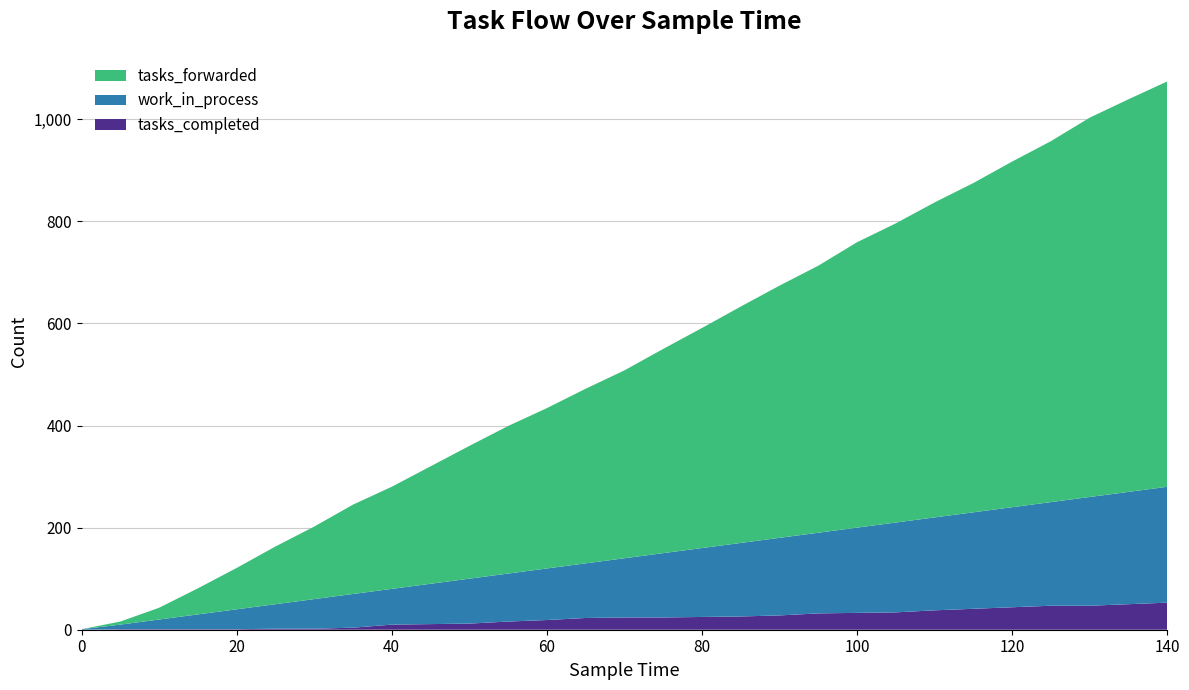

Reading left to right, list all the values displayed in this chart.

work_in_process: 0=1	5=9	10=19	15=29	20=39	25=48	30=58	35=66	40=70	45=79	50=88	55=94	60=101	65=107	70=116	75=126	80=135	85=144	90=152	95=158	100=167	105=176	110=182	115=189	120=196	125=203	130=213	135=220	140=227
tasks_forwarded: 0=0	5=6	10=23	15=51	20=81	25=113	30=142	35=175	40=200	45=230	50=260	55=289	60=314	65=342	70=368	75=400	80=431	85=463	90=494	95=523	100=559	105=586	110=617	115=645	120=677	125=707	130=743	135=769	140=794
tasks_completed: 0=0	5=1	10=1	15=1	20=1	25=2	30=2	35=4	40=10	45=11	50=12	55=16	60=19	65=23	70=24	75=24	80=25	85=26	90=28	95=32	100=33	105=34	110=38	115=41	120=44	125=47	130=47	135=50	140=53